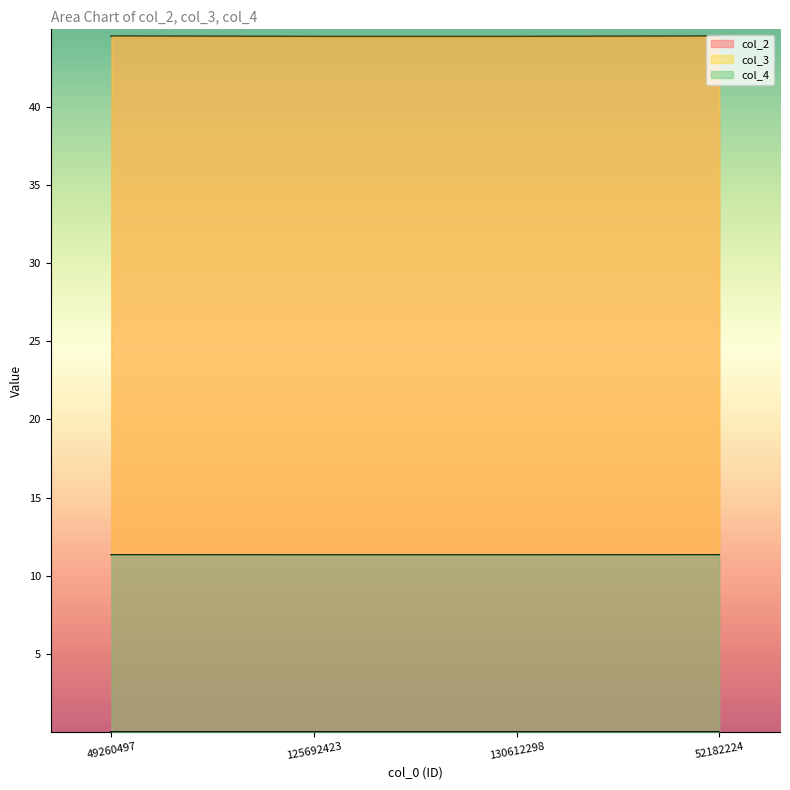

True or false: col_2 and col_3 cross at least once.

False